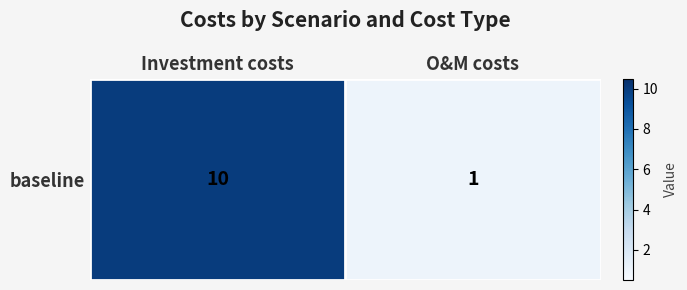

The value at O&M costs is 0. True or false?

False